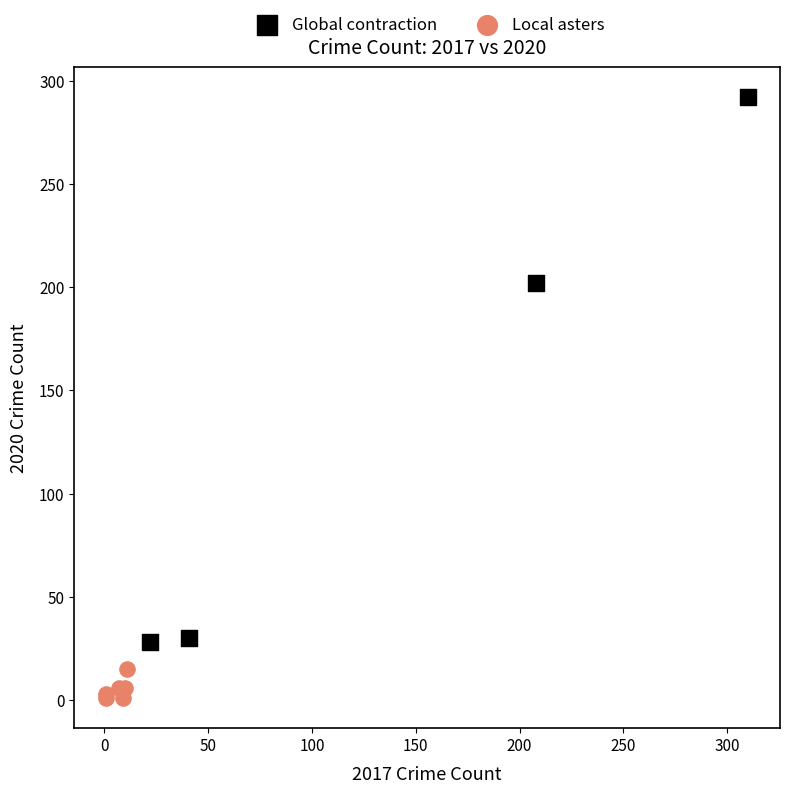

Which series contains the highest Y value?

Global contraction